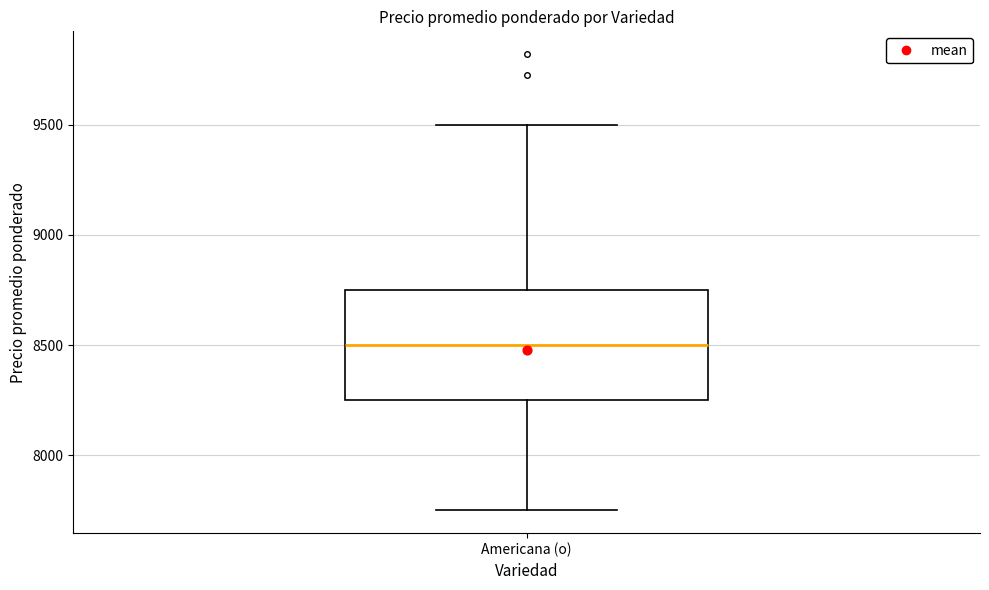

Read this box plot against the y-axis: the position of the median line, the range covered by the box, and the ends of both whiskers. The values are not printed on the chart, so give them approximately, as read against the axis.

median 8500, box 8250 to 8750, whiskers 7750 to 9500